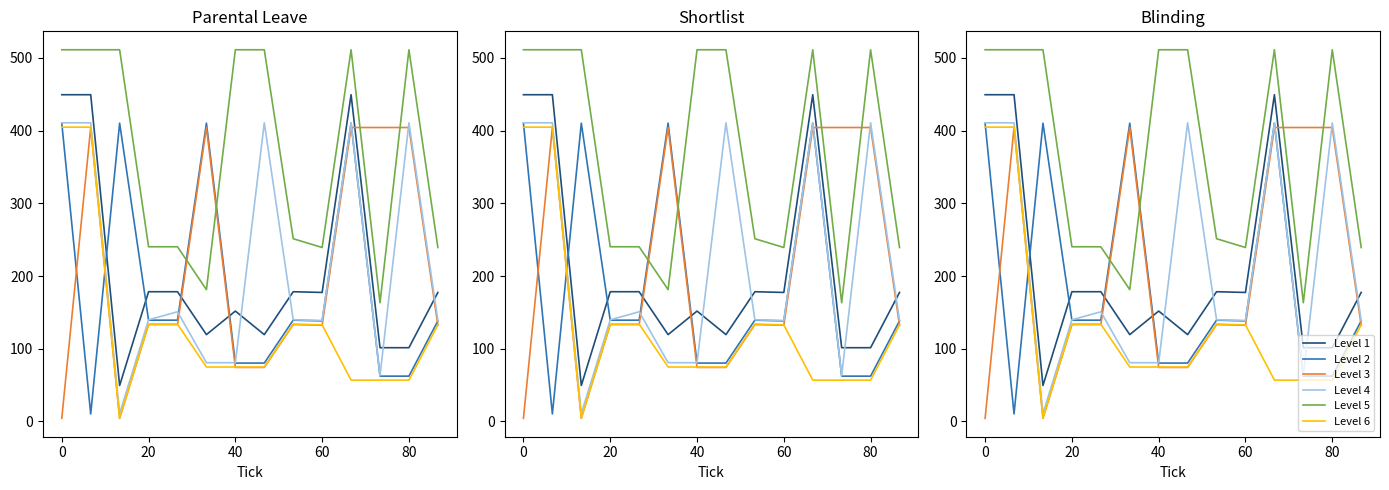

Count the number of categories in the chart.

14